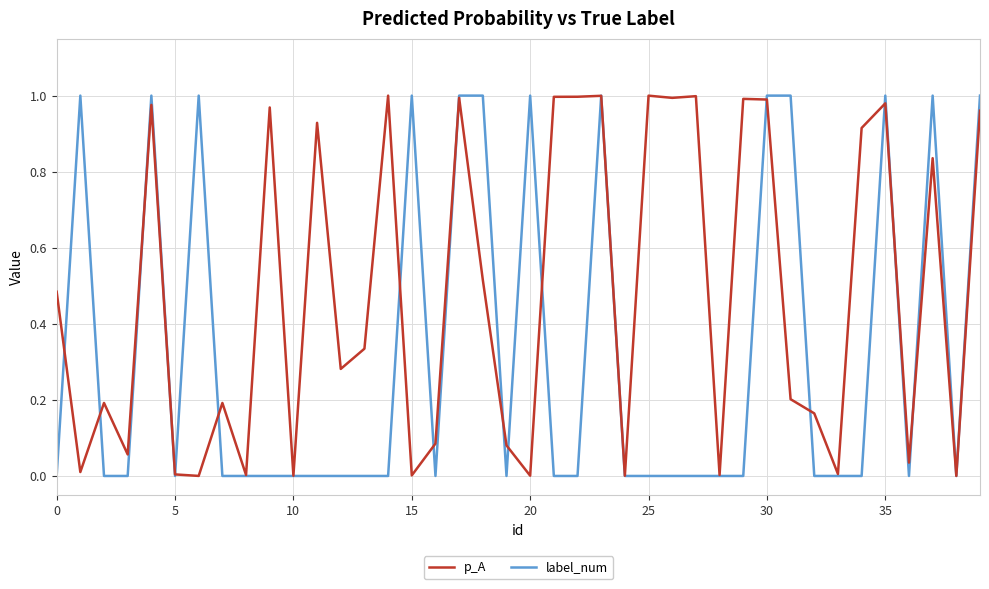

List the series in order of their overall mean, lowest first.

label_num, p_A